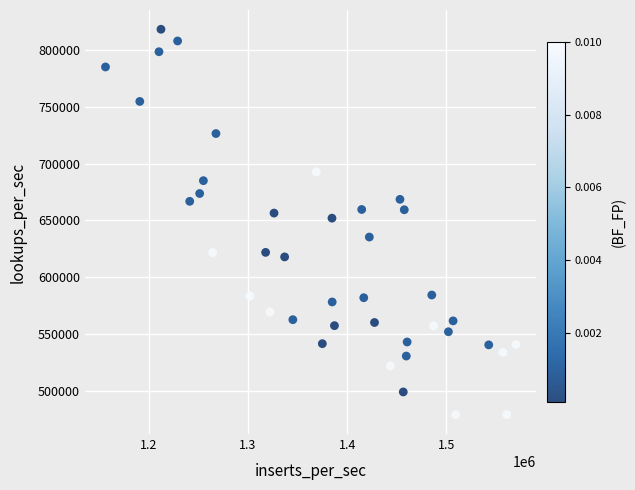

What is the range of X values (max minus min)?

413270